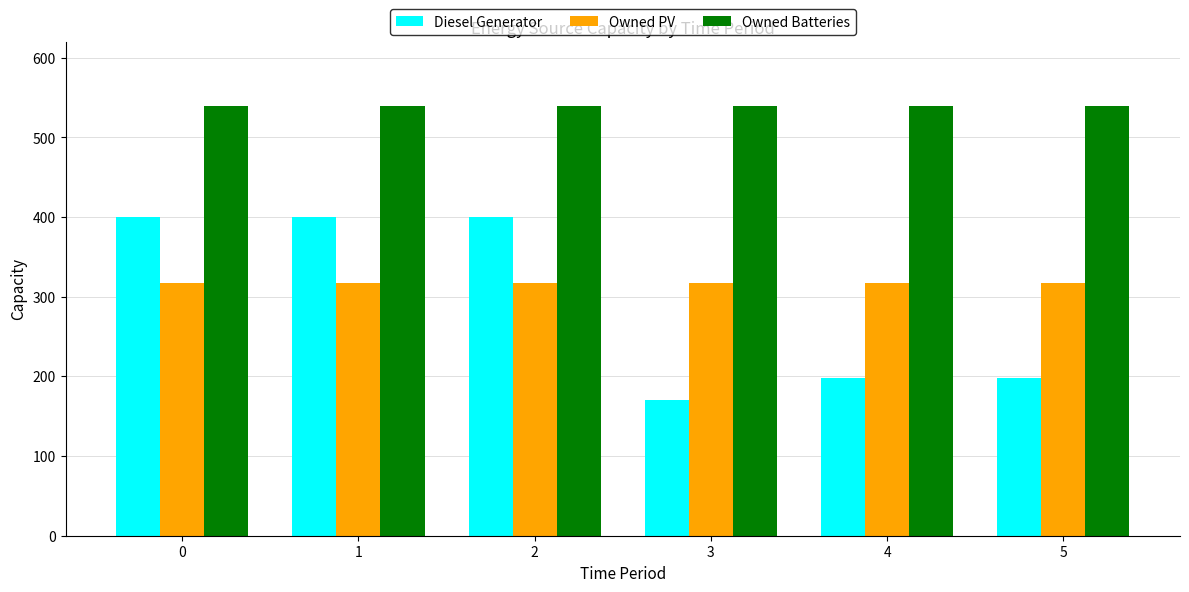

Is it true that Owned Batteries equals 821 at 1?

False